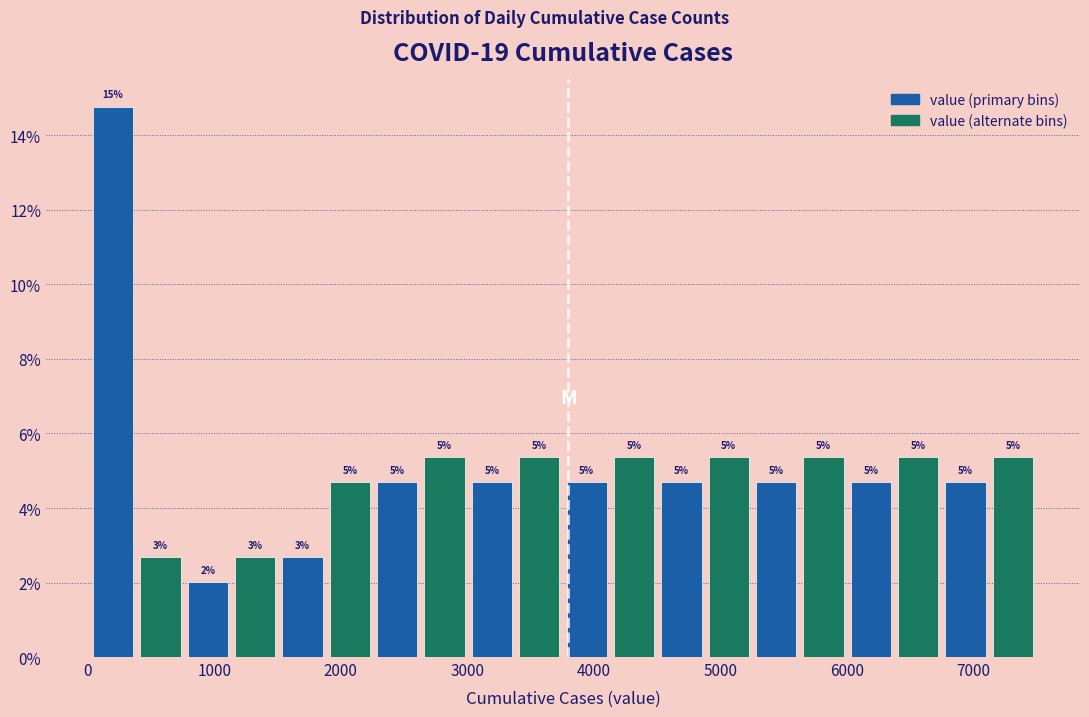

Around what value on the x-axis is the tallest bar? Give the approximate position of its centre, as read against the axis.

200